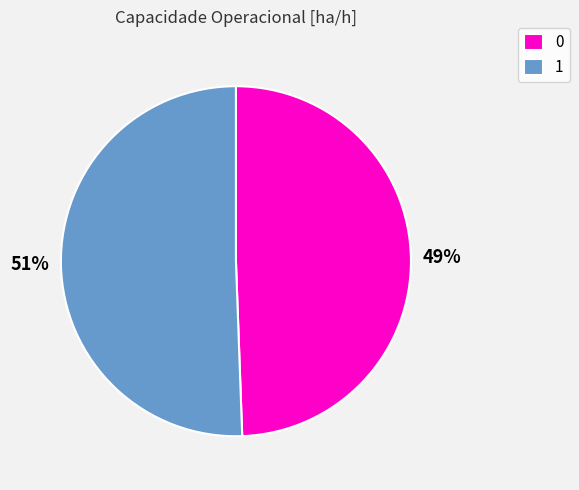

Count the number of slices in the pie.

2